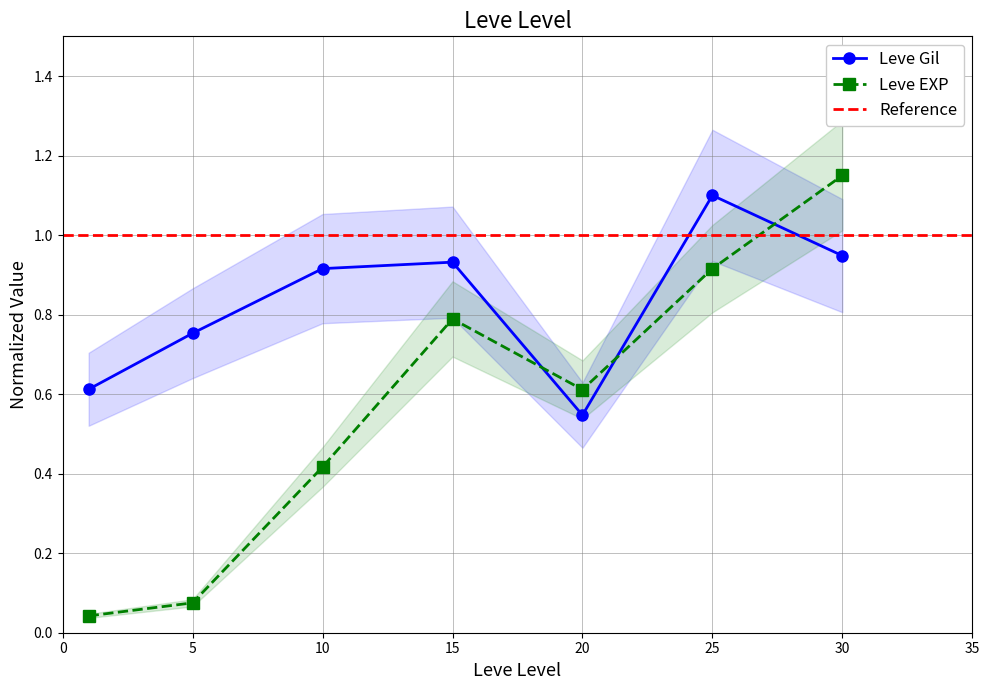

Reading left to right, transcribe all the data shown in this chart.

Leve Gil: 1=0.6	5=0.8	10=0.9	15=0.9	20=0.5	25=1.1	30=0.9
Leve EXP: 1=0.0	5=0.1	10=0.4	15=0.8	20=0.6	25=0.9	30=1.1